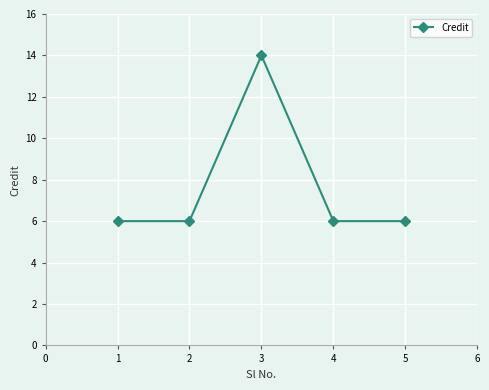

Reading left to right, list all the values displayed in this chart.

6	6	14	6	6